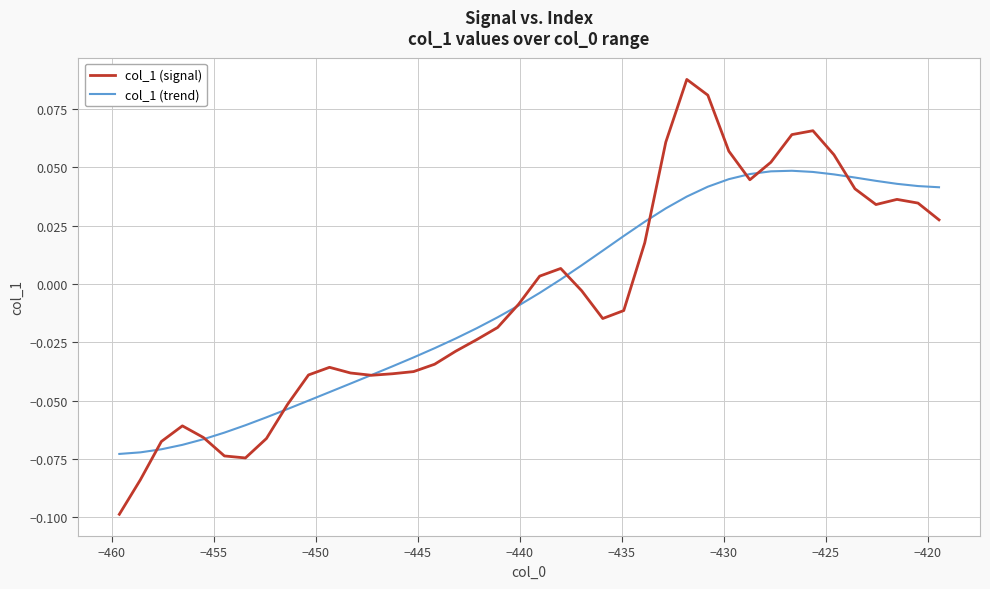

Rank the series by their maximum value, from highest to lowest.

col_1 (signal), col_1 (trend)